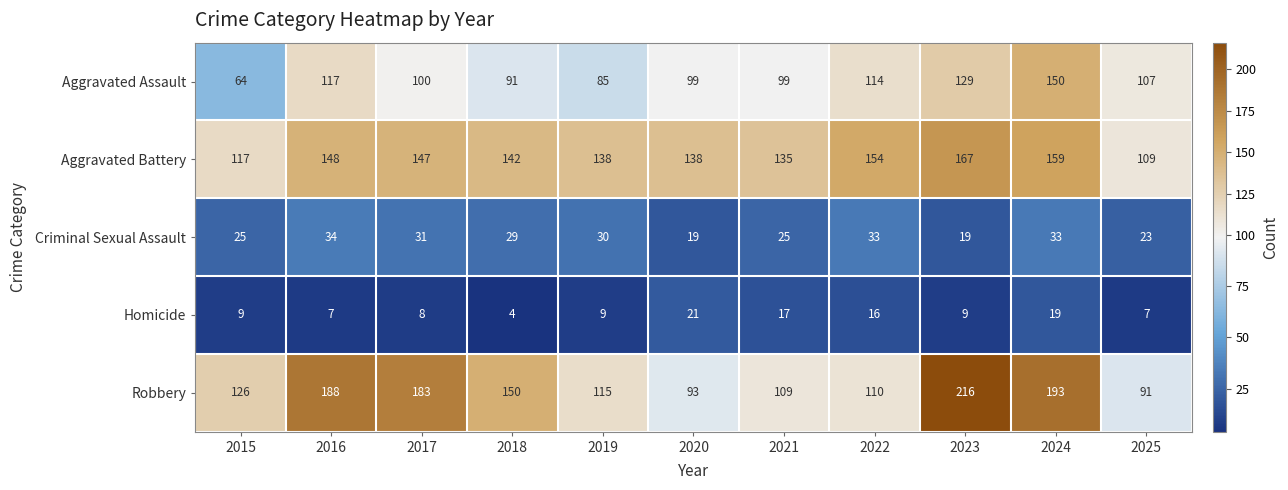

Where does the Aggravated Assault series first go above 100?

2016